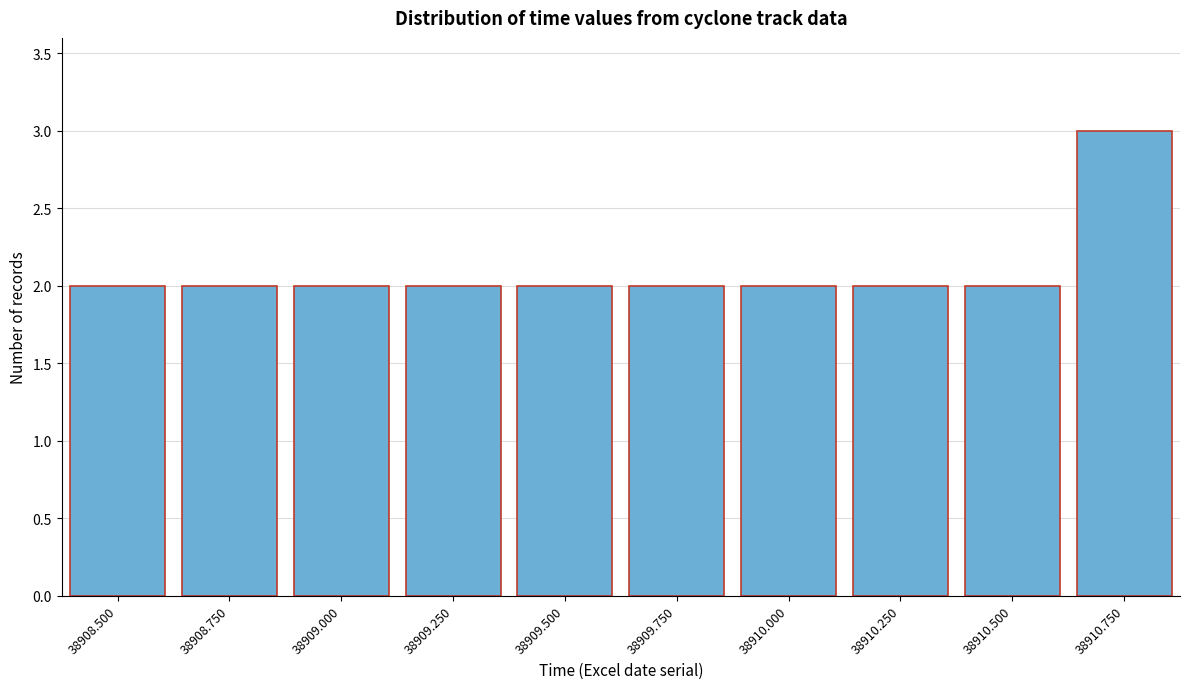

Reading left to right, transcribe all the data shown in this chart.

2	2	2	2	2	2	2	2	2	3